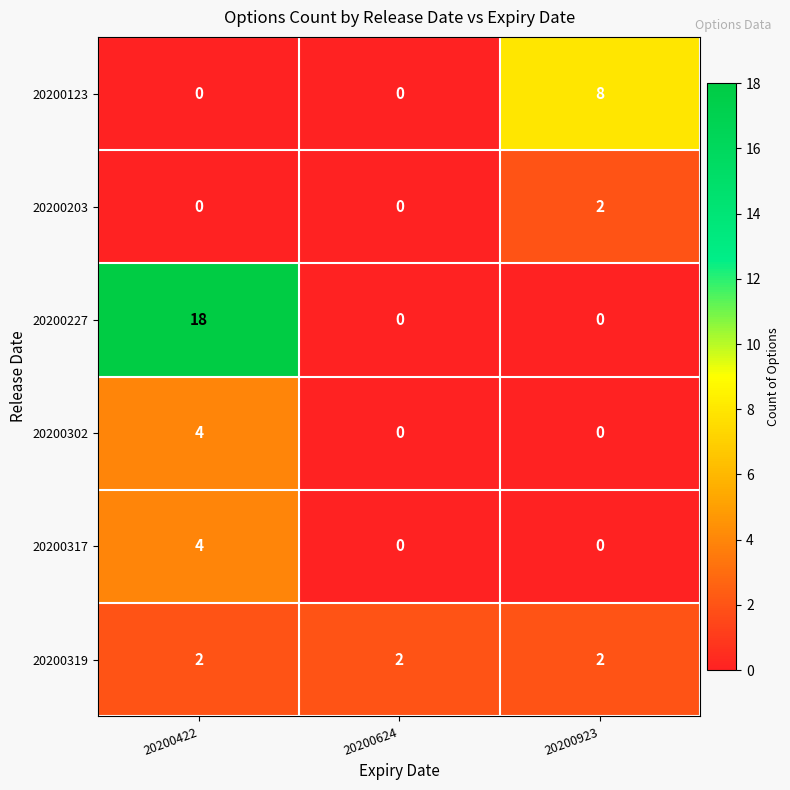

Reading left to right, list all the values displayed in this chart.

20200123: 0	0	8
20200203: 0	0	2
20200227: 18	0	0
20200302: 4	0	0
20200317: 4	0	0
20200319: 2	2	2